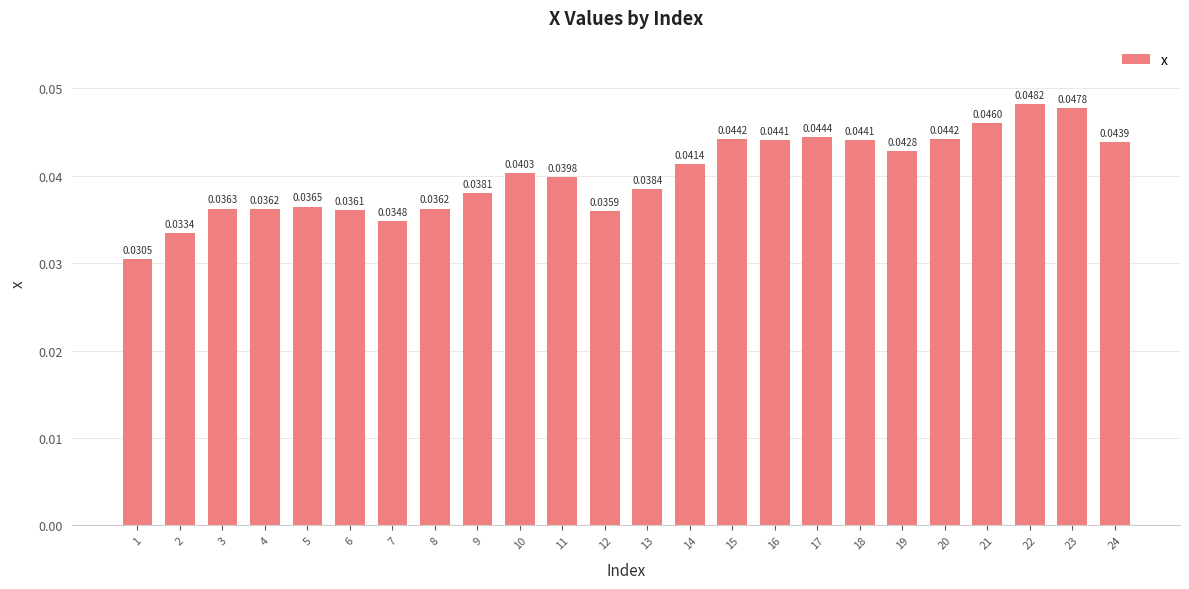

What is the sum of the values at 7 and 4?

0.1